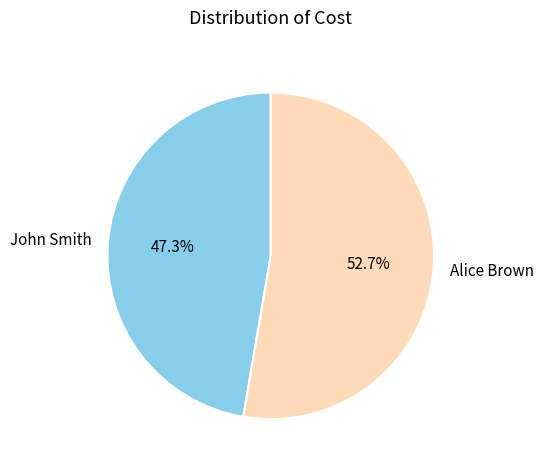

To the nearest percent, what is the combined percentage of John Smith and Alice Brown?

100%